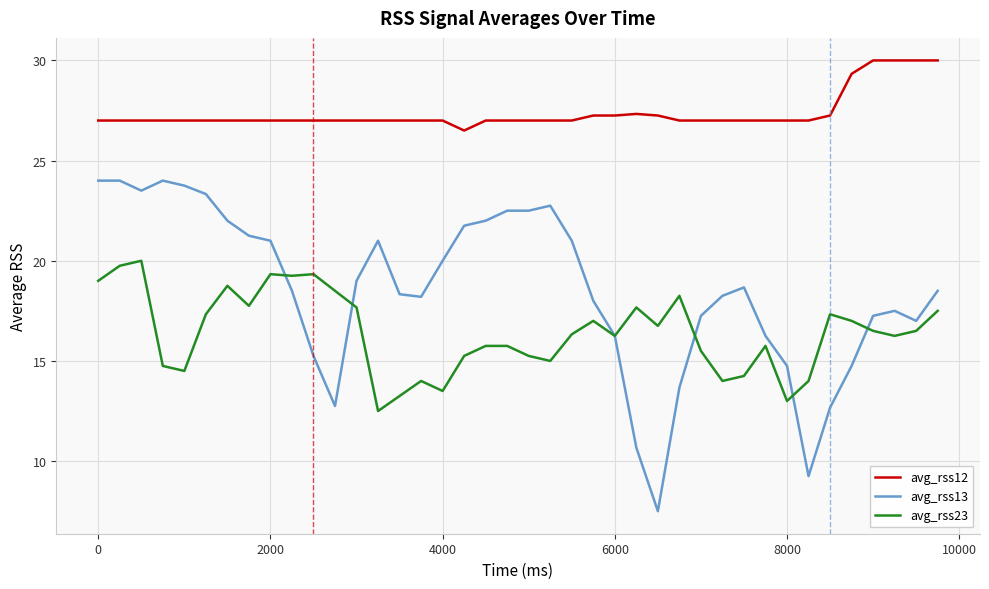

List the series in order of their overall mean, highest first.

avg_rss12, avg_rss13, avg_rss23